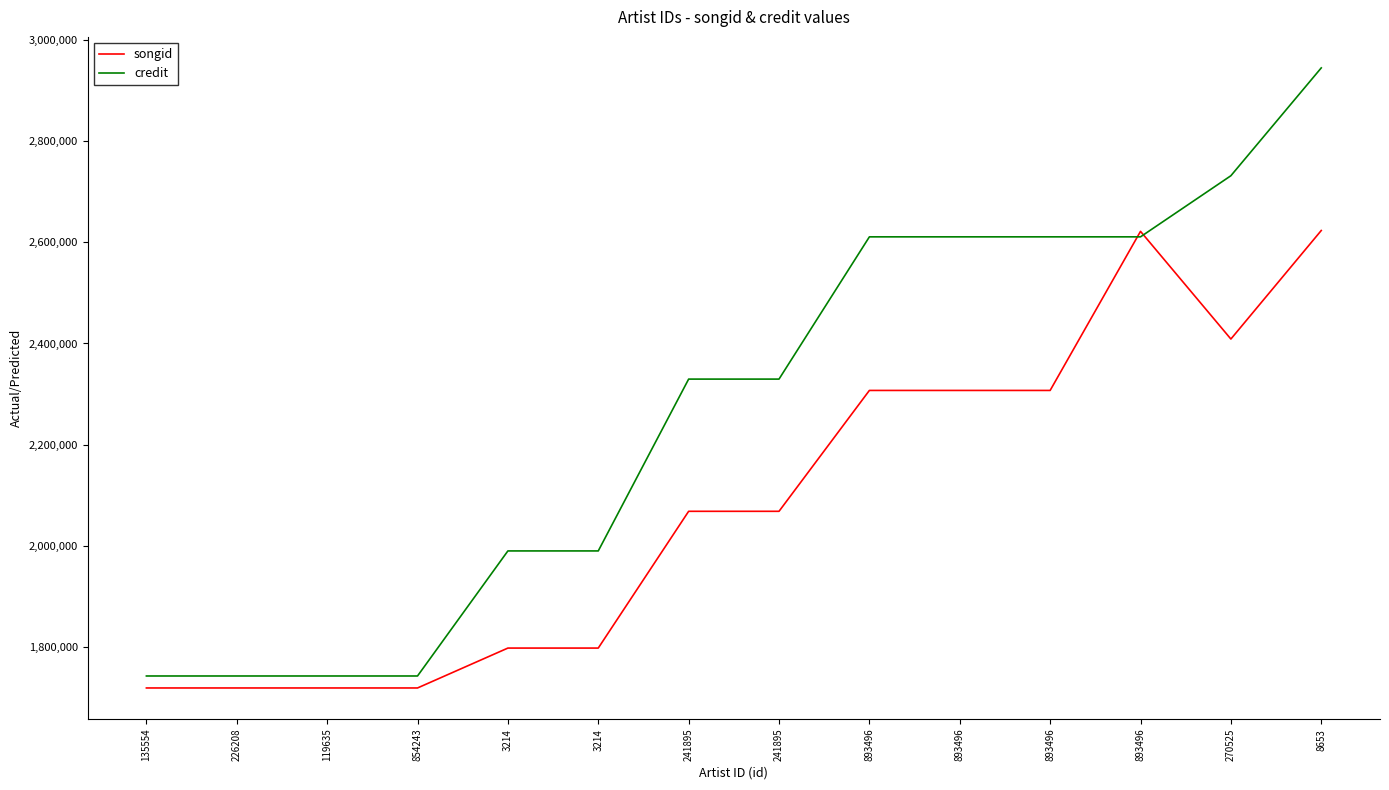

List the labels in order of songid value, smallest first.

135554, 226208, 119635, 854243, 3214, 3214, 241895, 241895, 893496, 893496, 893496, 270525, 893496, 8653